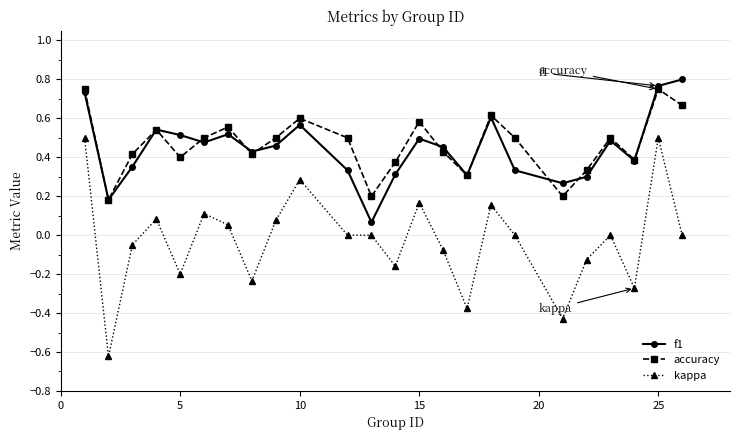

Which series has the widest spread of values?

kappa